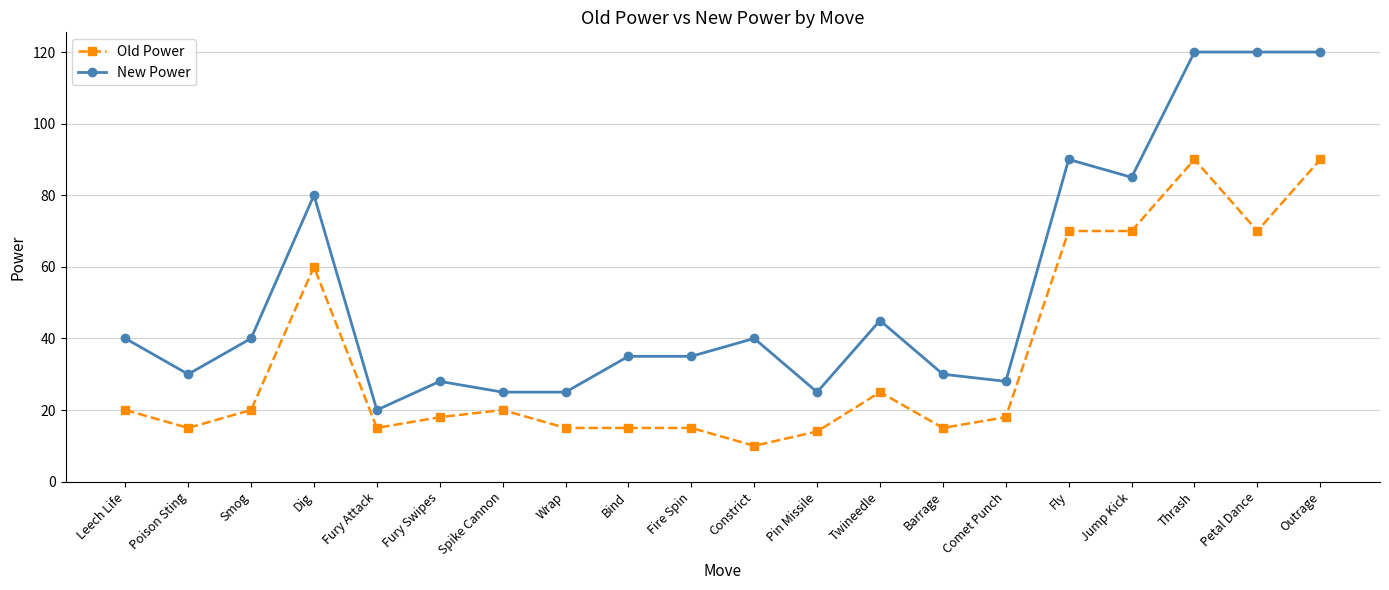

Which category has the lowest value across all series?

Constrict